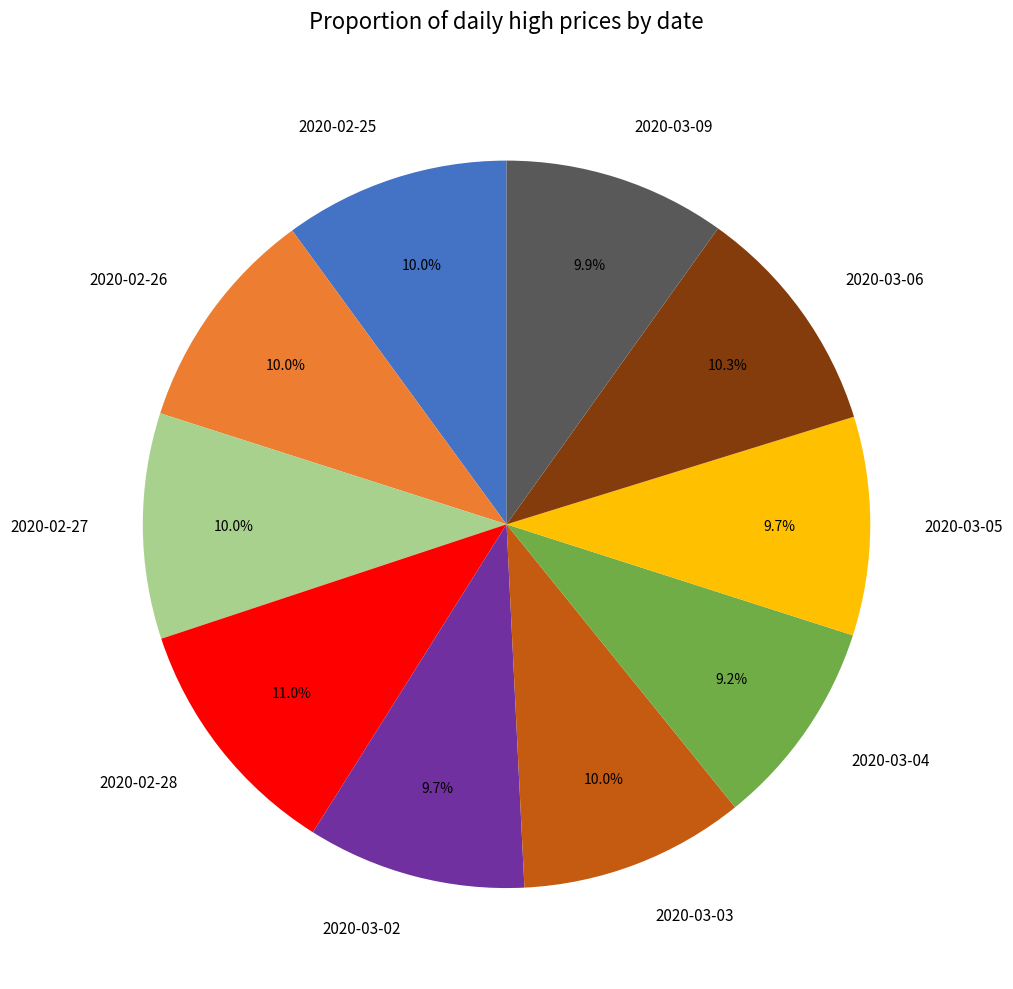

Between 2020-02-28 and 2020-03-03, which is larger?

2020-02-28